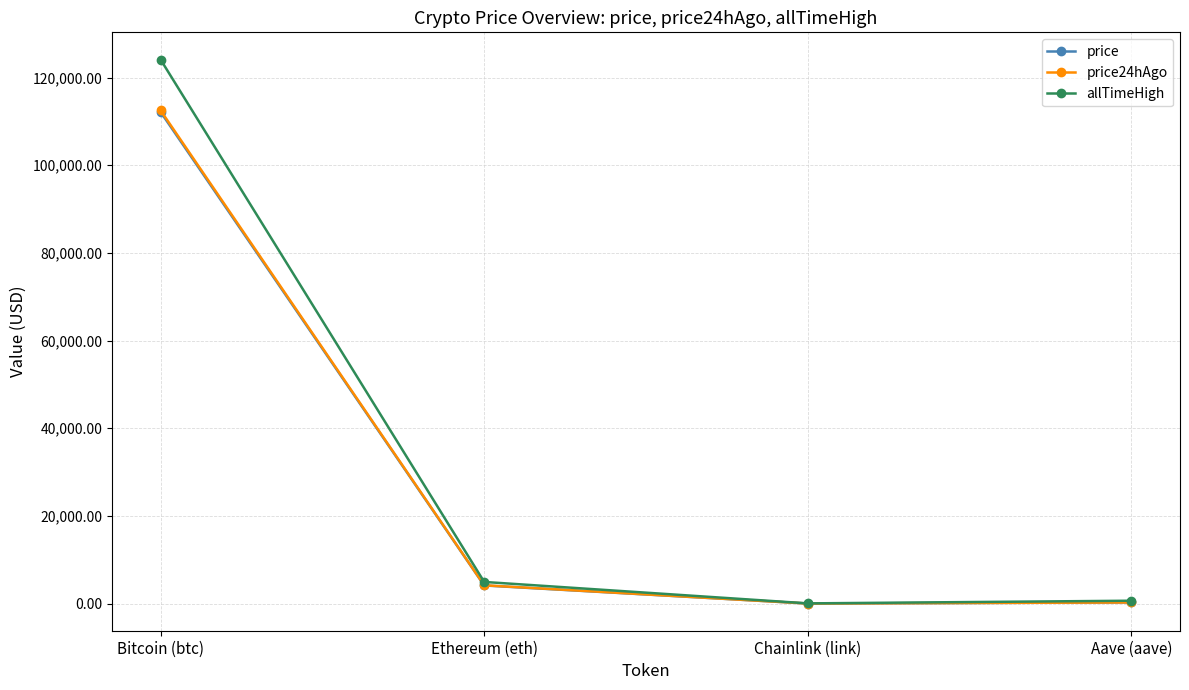

Between Ethereum (eth) and Chainlink (link), which series saw the biggest shift?

allTimeHigh